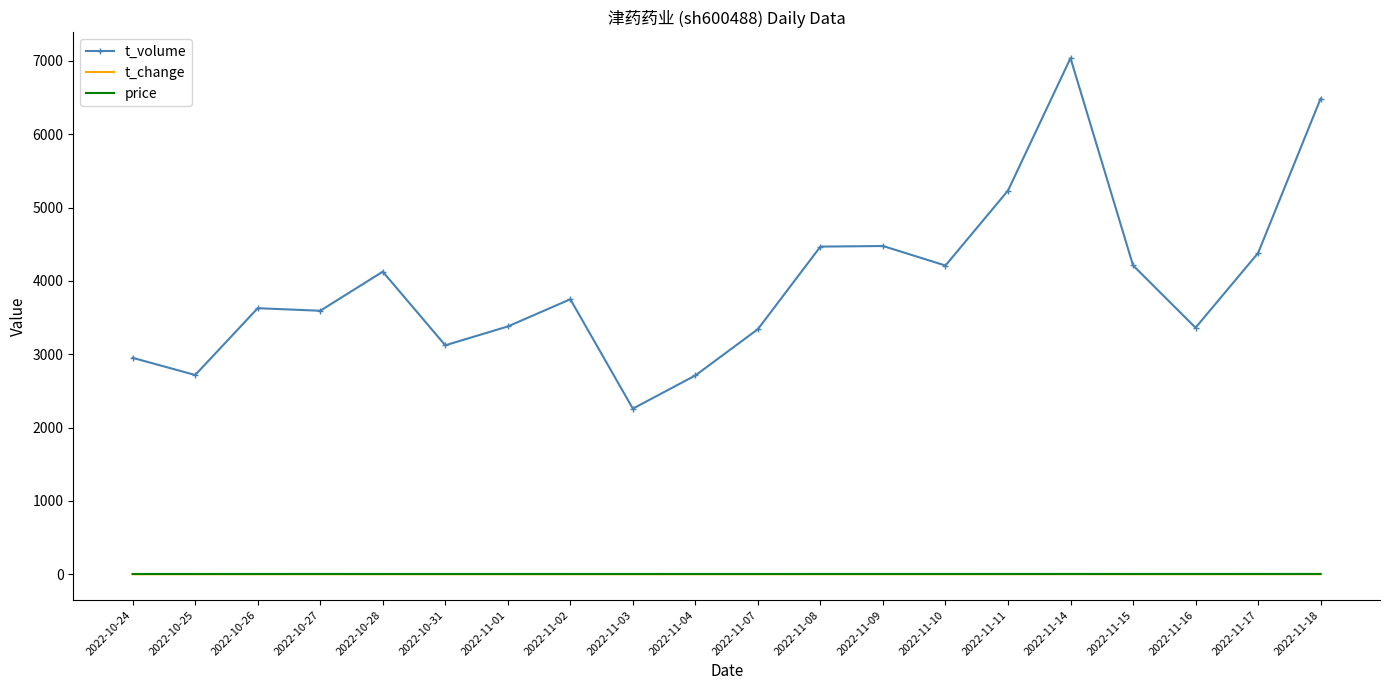

True or false: t_volume and t_change cross at least once.

False